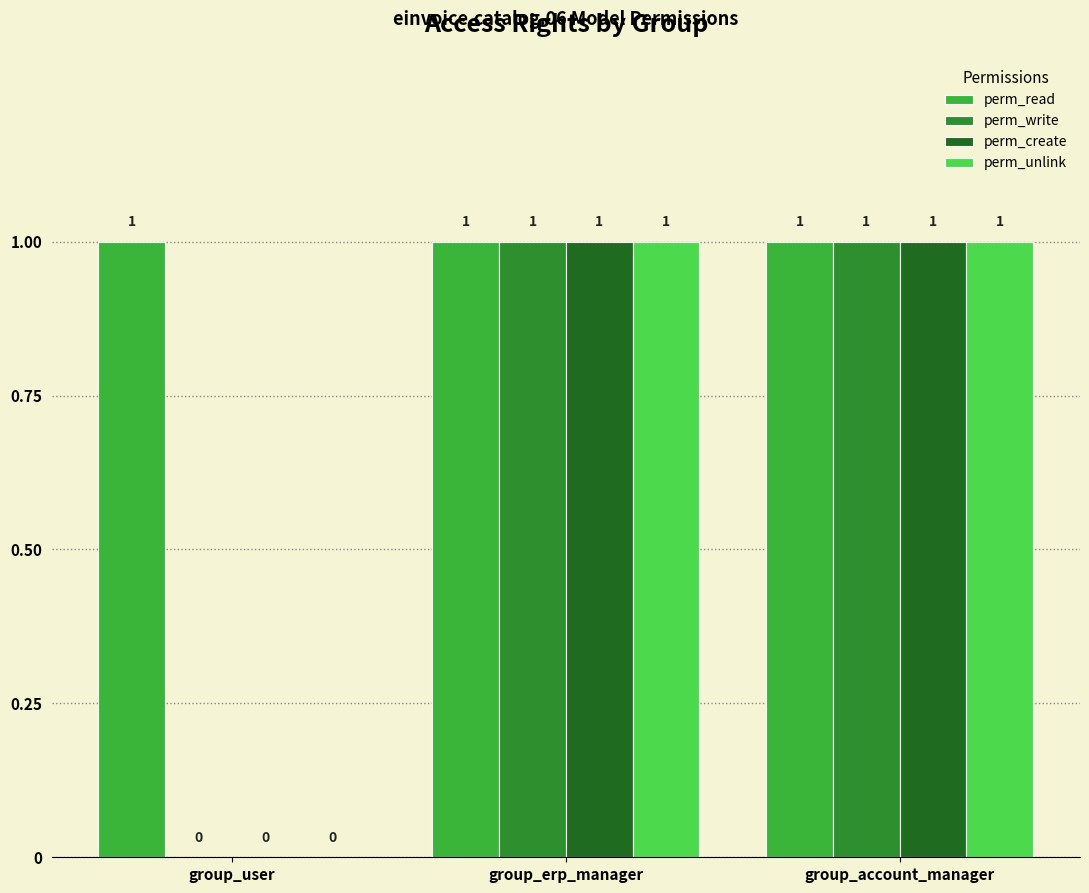

What is the maximum value for perm_read?

1